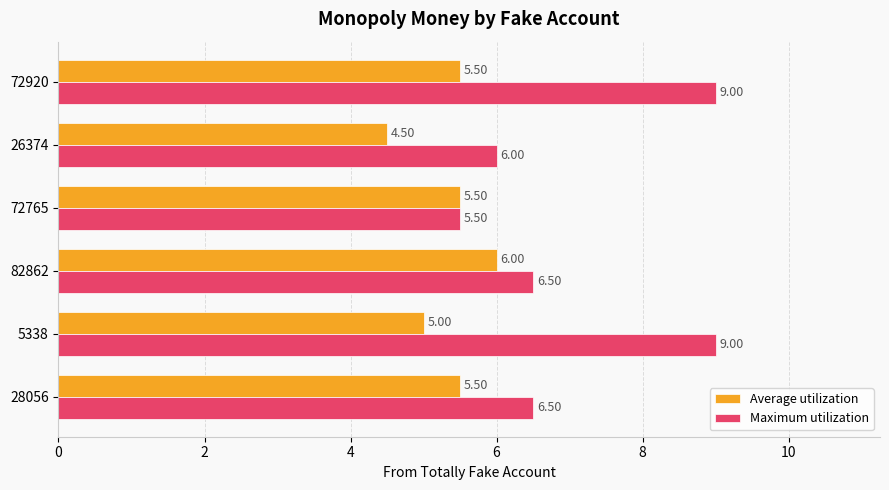

At which category is the sum across all series the highest?

72920